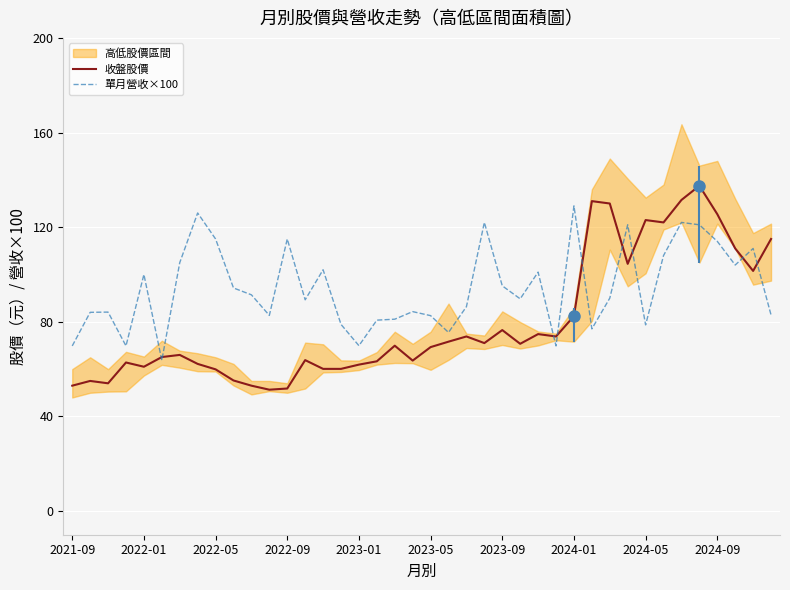

How many data points in 收盤股價 are less than 69?

19